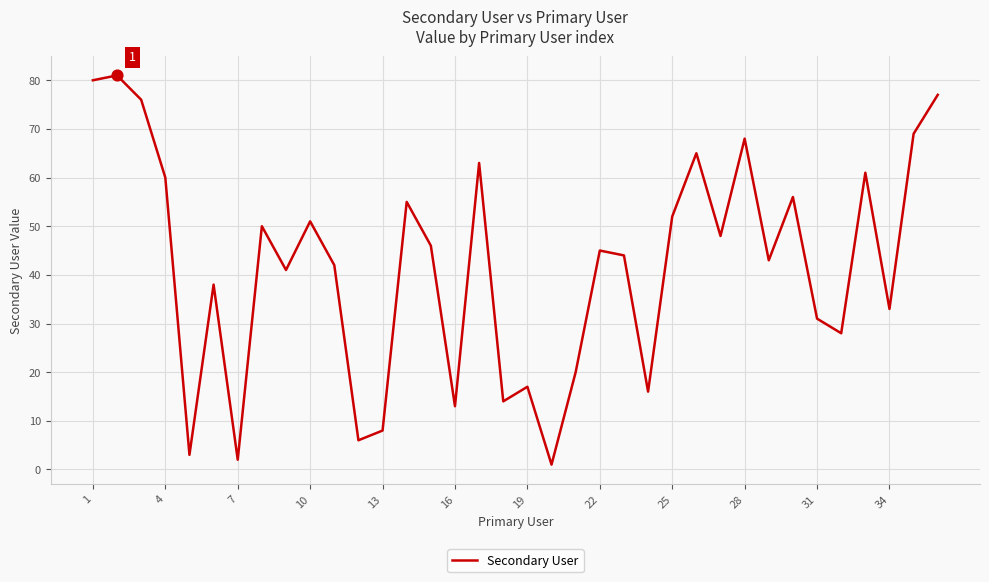

What is the greatest value displayed?

81